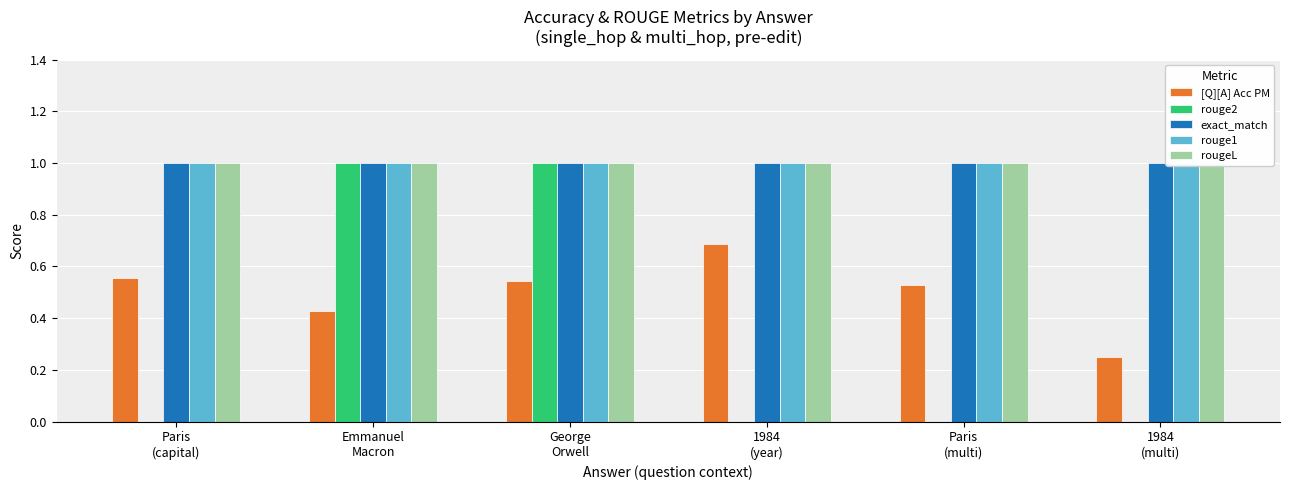

The exact_match series shows 1.5 at George
Orwell. True or false?

False